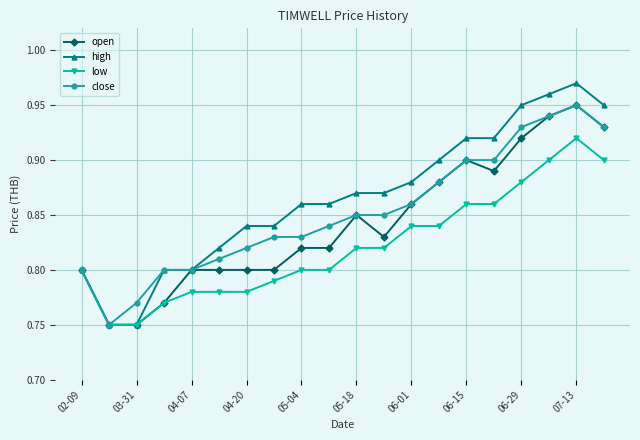

True or false: open has more than 0 points higher than both neighbors.

True